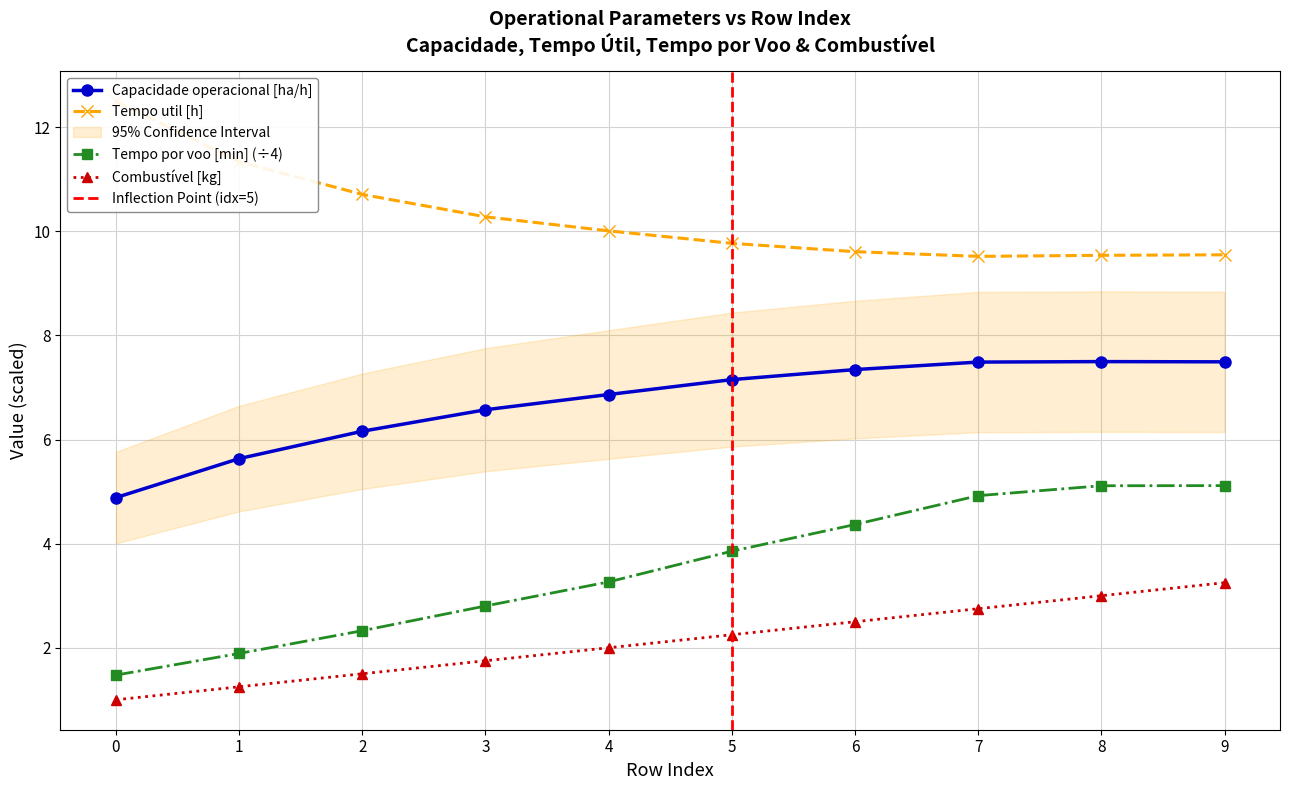

What is the minimum value shown in the chart?

1.0